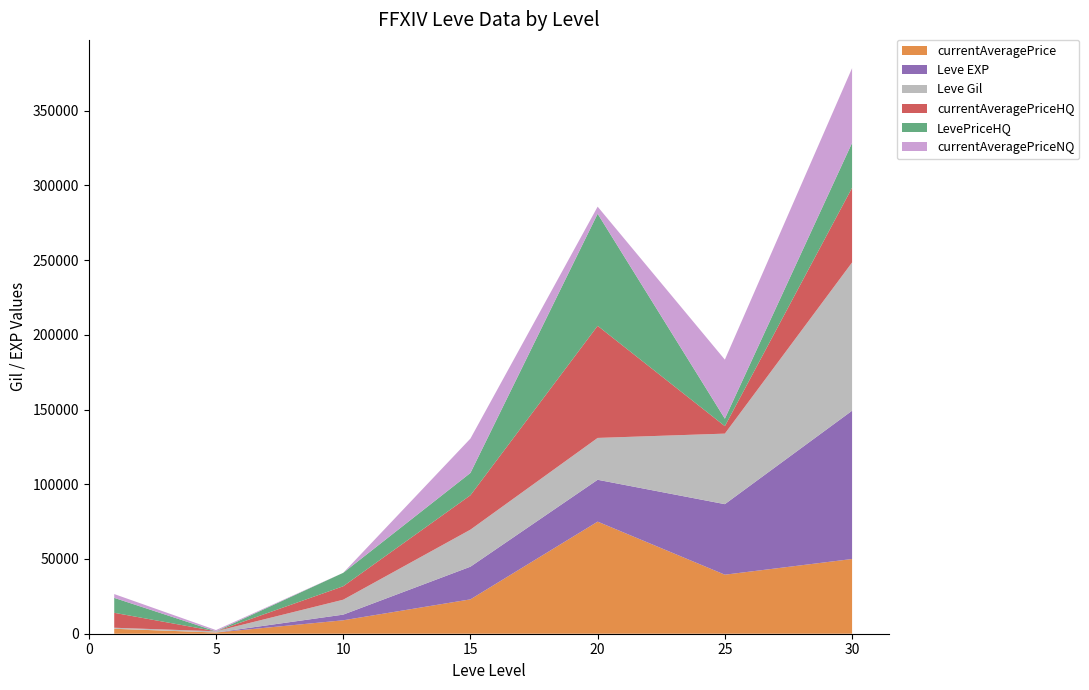

Reading right to left, what are all the values shown in this chart?

currentAveragePrice: 30=49999.0	25=39499.0	20=75000.0	15=22999.0	10=8992.5	5=800.0	1=3307.0
Leve EXP: 30=99220.0	25=47200.0	20=28010.0	15=21850.0	10=3780.0	5=6.0	1=1.0
Leve Gil: 30=99220.0	25=47200.0	20=28010.0	15=24790.0	10=9990.0	5=840.0	1=690.0
currentAveragePriceHQ: 30=49999.0	25=4999.0	20=75000.0	15=22999.0	10=8992.5	5=0.0	1=9999.5
LevePriceHQ: 30=30000.0	25=4999.0	20=75000.0	15=14950.0	10=8992.5	5=0.0	1=9999.5
currentAveragePriceNQ: 30=49999.0	25=39499.0	20=4750.0	15=22999.0	10=0.0	5=800.0	1=2547.0